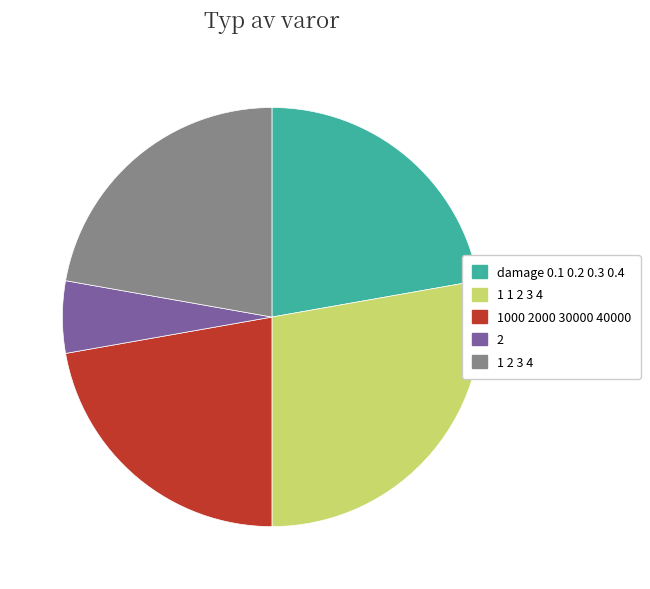

Which slice is the largest?

1 1 2 3 4